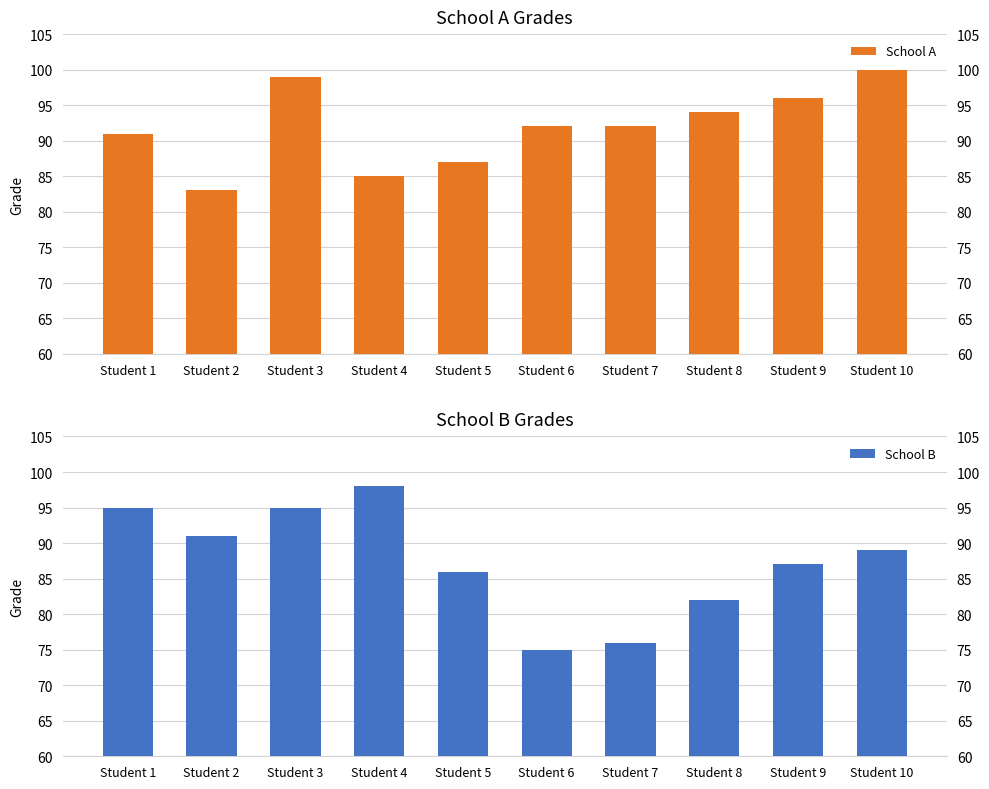

How many bars are there in total?

20